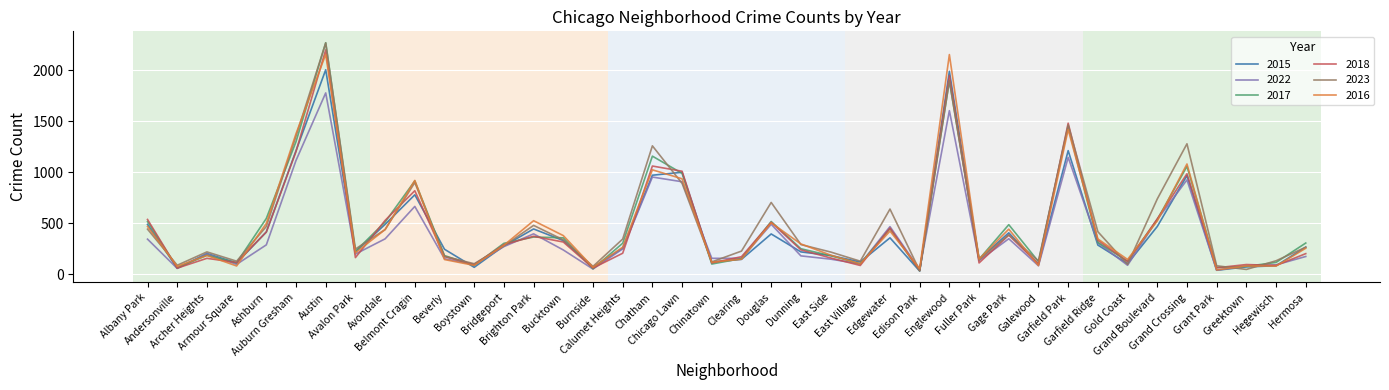

Between Austin and Avalon Park, which series saw the biggest shift?

2017